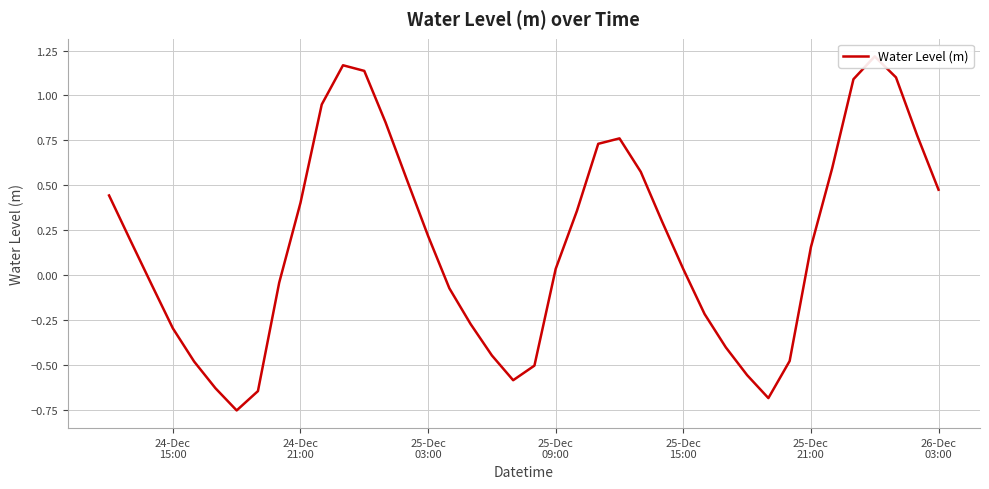

Reading left to right, transcribe all the data shown in this chart.

0.4	0.2	-0.1	-0.3	-0.5	-0.6	-0.8	-0.6	-0.0	0.4	0.9	1.2	1.1	0.9	0.5	0.2	-0.1	-0.3	-0.4	-0.6	-0.5	0.0	0.4	0.7	0.8	0.6	0.3	0.0	-0.2	-0.4	-0.6	-0.7	-0.5	0.2	0.6	1.1	1.2	1.1	0.8	0.5